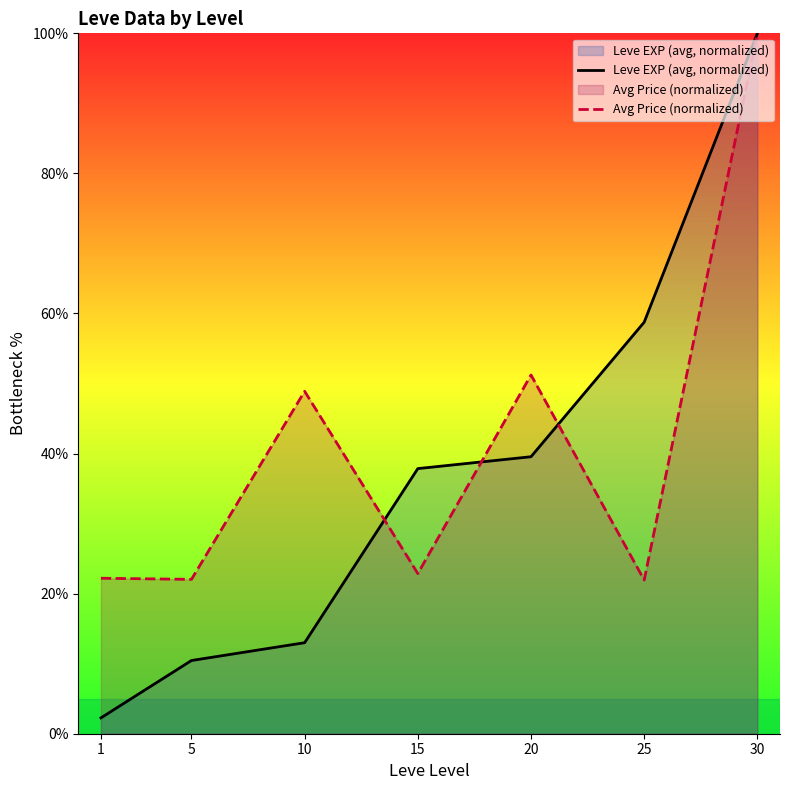

List the series in order of their overall mean, highest first.

Avg Price (normalized), Leve EXP (avg, normalized)